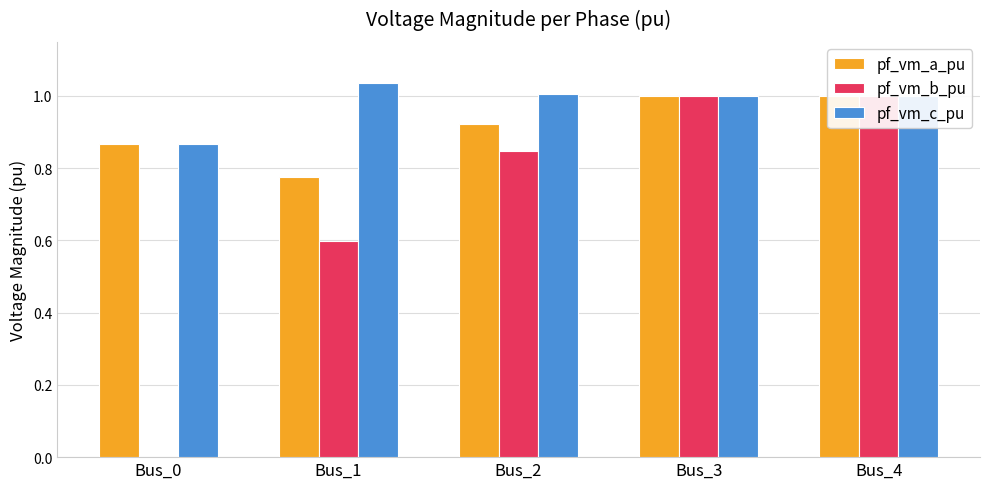

What is the difference between the pf_vm_c_pu values at Bus_4 and Bus_0?

0.1